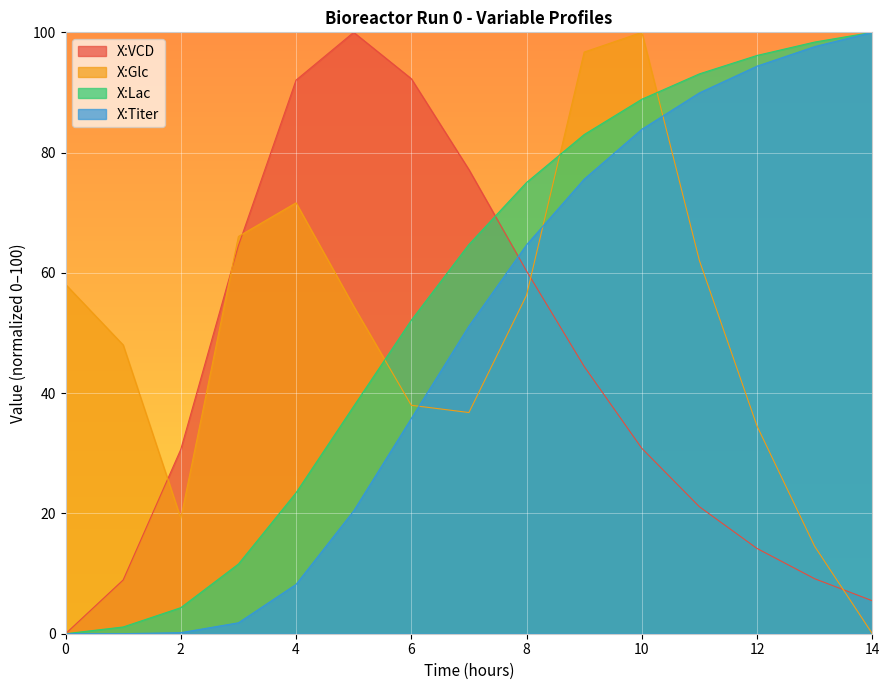

What is the value of the X:Lac point at the 14th from the left?

98.4